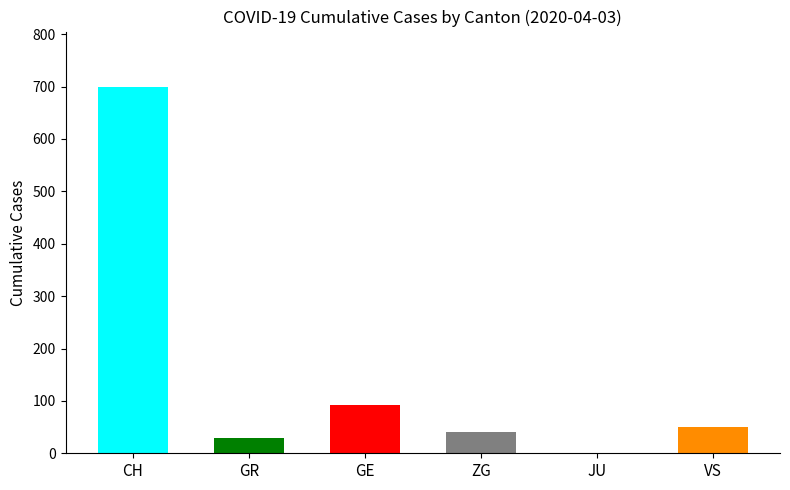

Does the chart contain stacked bars?

No